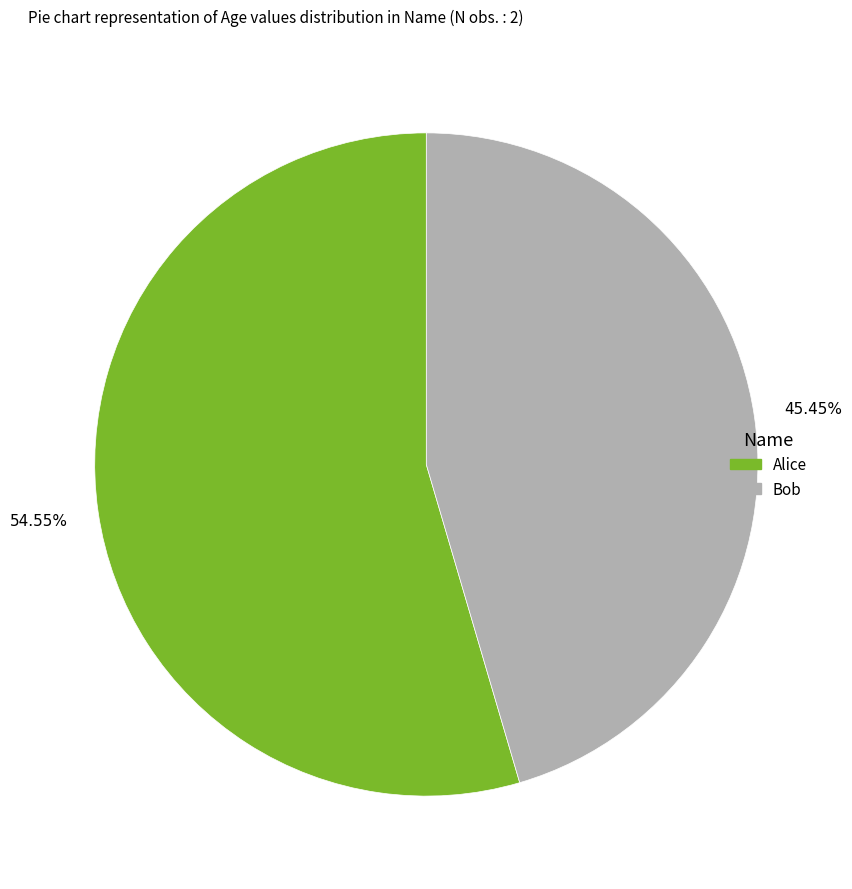

What percentage is NOT represented by Bob?

54.5%